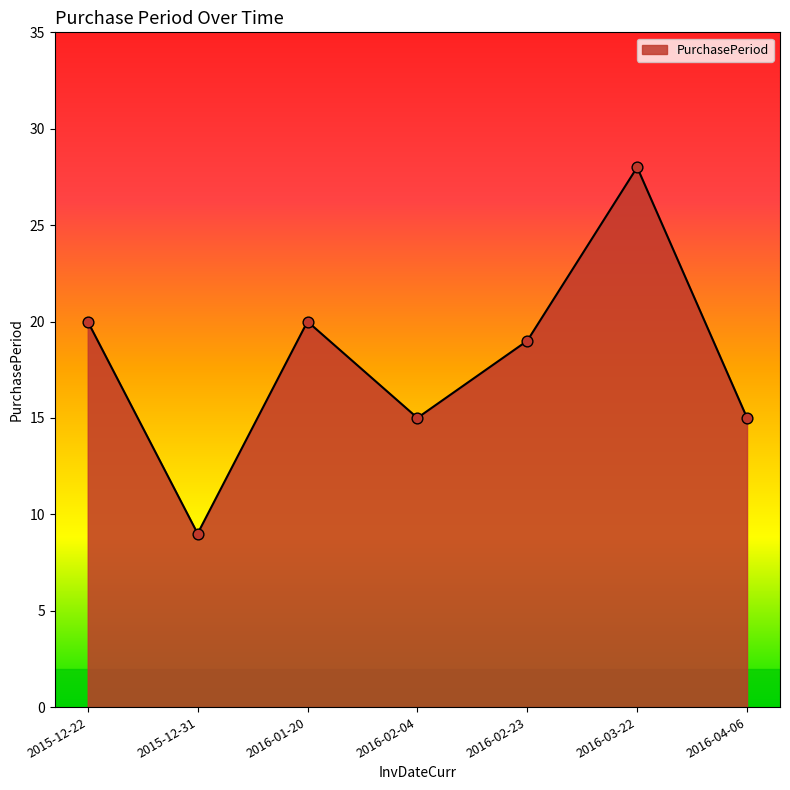

What is the change in value from 2015-12-22 to 2016-02-04?

-5